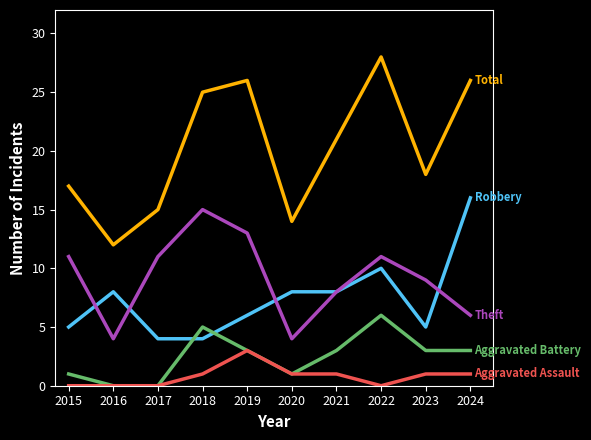

What is the total value across all series at 2016?

24